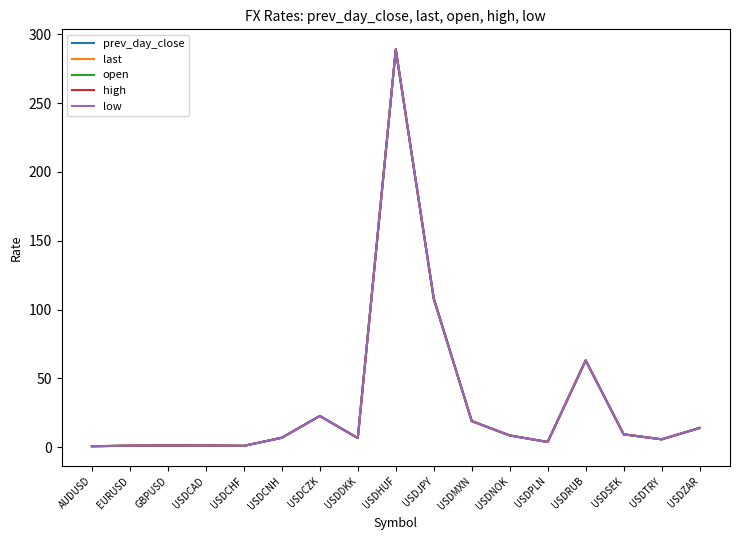

Which series has the largest range (max minus min)?

high